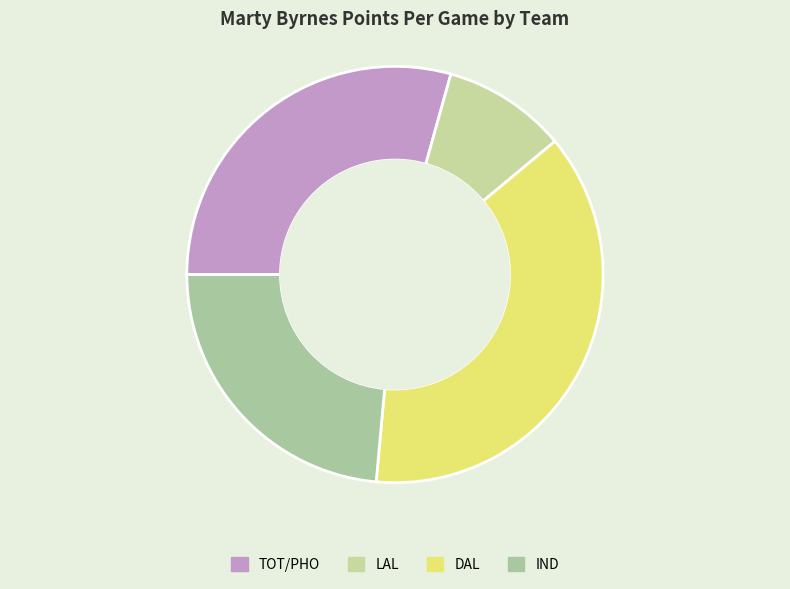

Rank the categories by value from highest to lowest.

DAL, TOT/PHO, IND, LAL